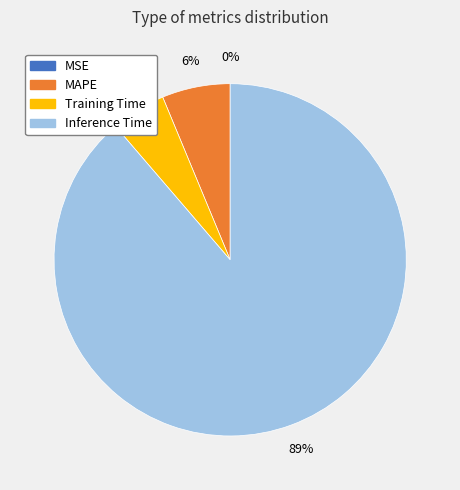

To the nearest percent, what is the difference between the largest and smallest slice percentages?

89%